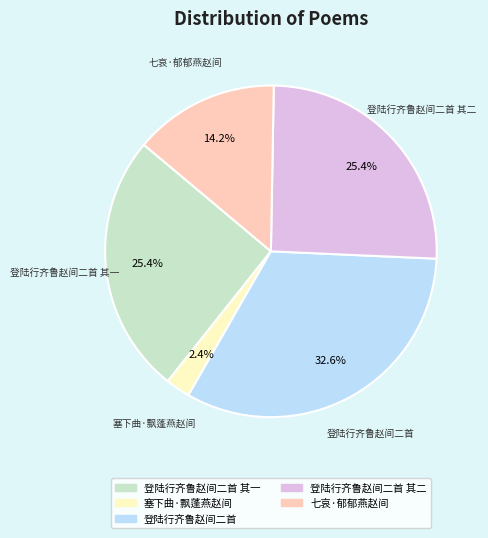

What portion of the pie excludes 七哀·郁郁燕赵间?

85.8%